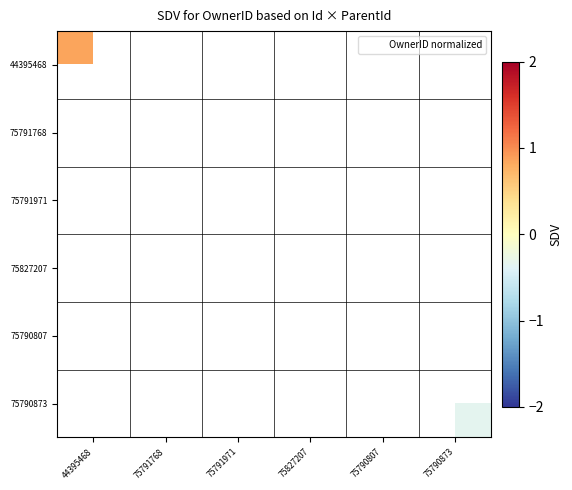

Is the value of 44395468 at 75791971 greater than the value of 75790807 at 44395468?

No